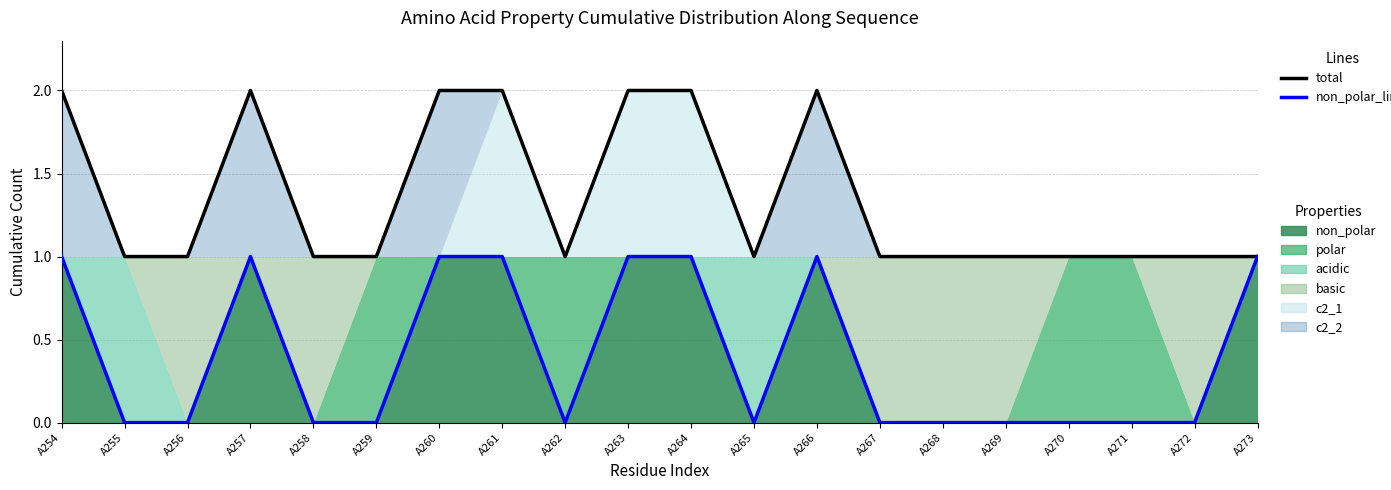

The value of total at A263 is 1. True or false?

False